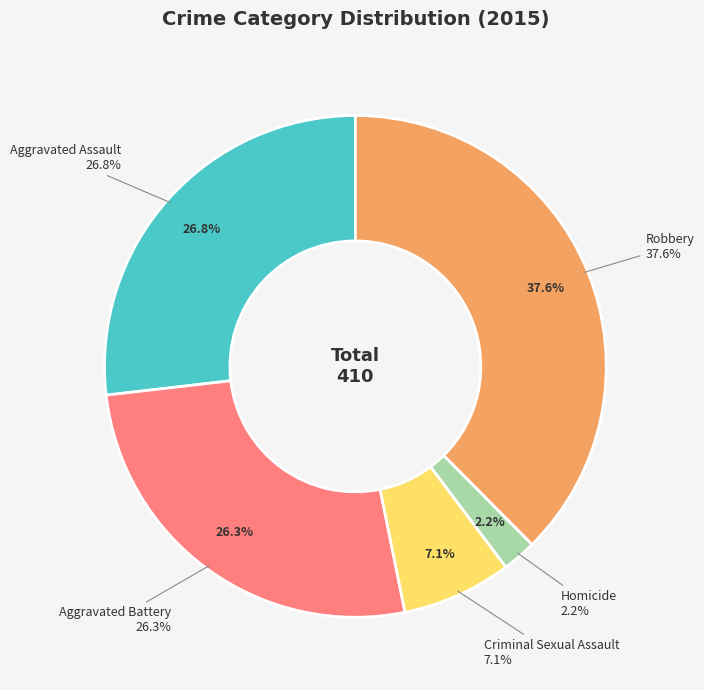

What is the smallest slice in the pie chart?

Homicide